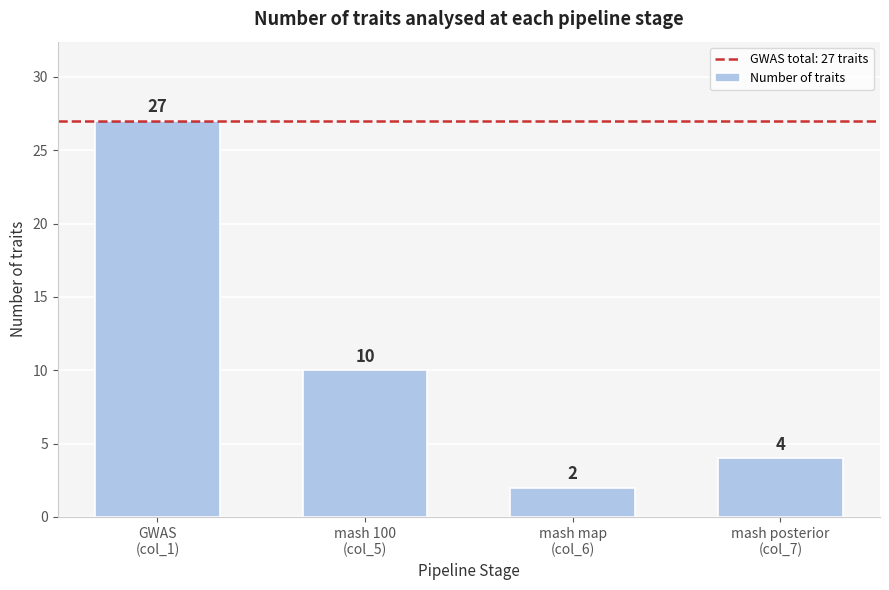

Reading right to left, what are all the values shown in this chart?

4	2	10	27